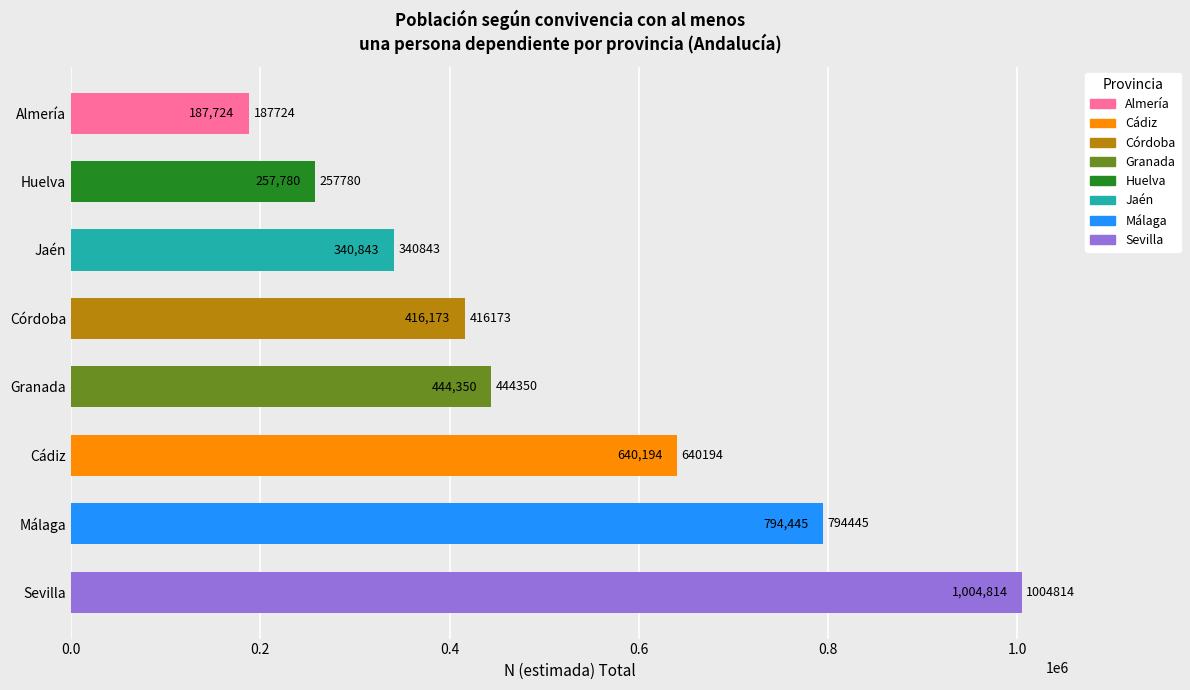

What is the sum of the values at Cádiz and Málaga?

1434639